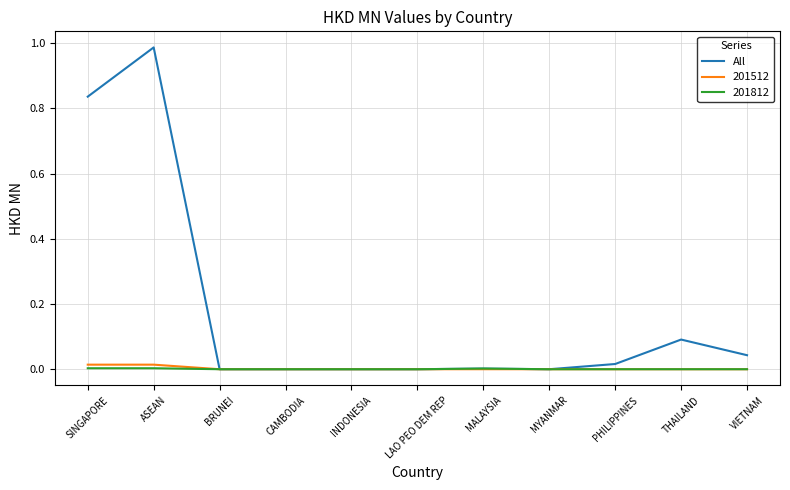

At which category does the chart reach its peak across all series?

ASEAN